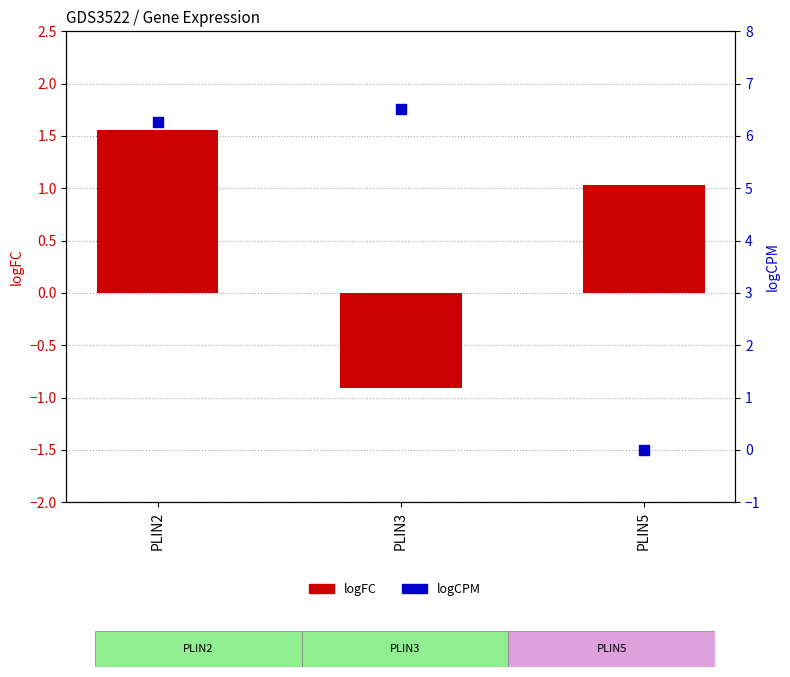

Which series reaches the minimum Y coordinate?

logFC